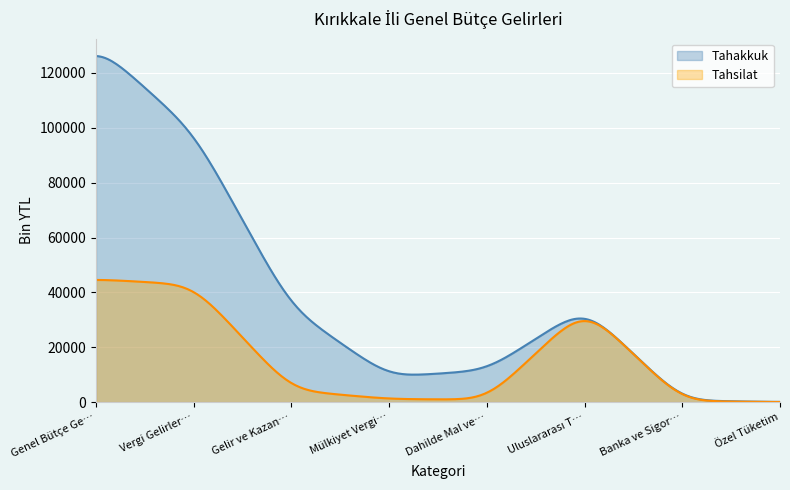

True or false: Tahsilat has more than 1 points higher than both neighbors.

False